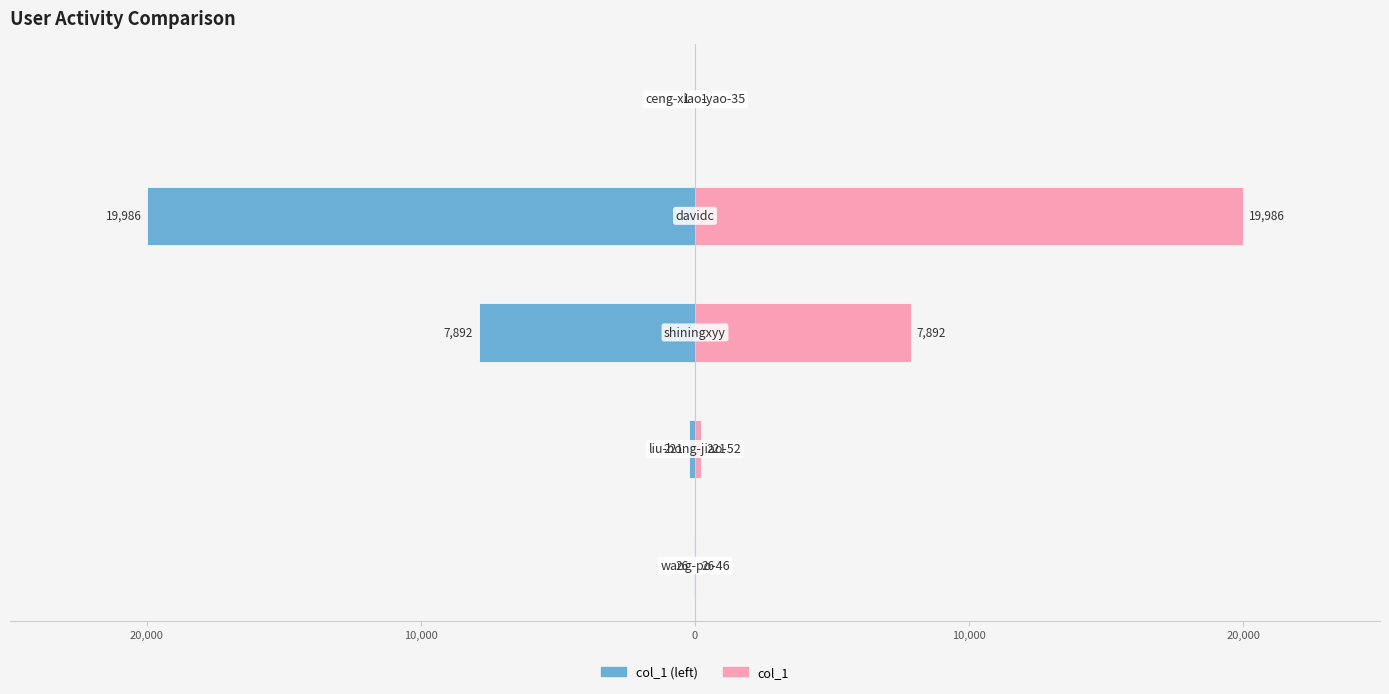

How many data points in col_1 are above 221?

2